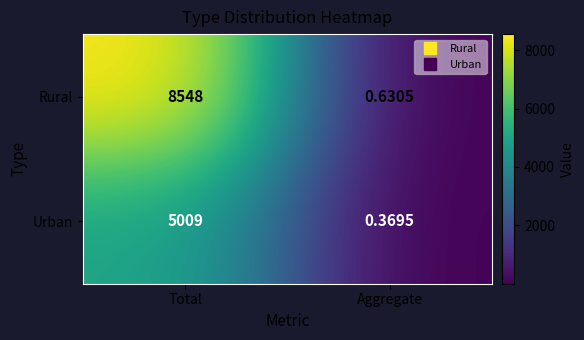

Which series has the largest total across all categories?

Rural